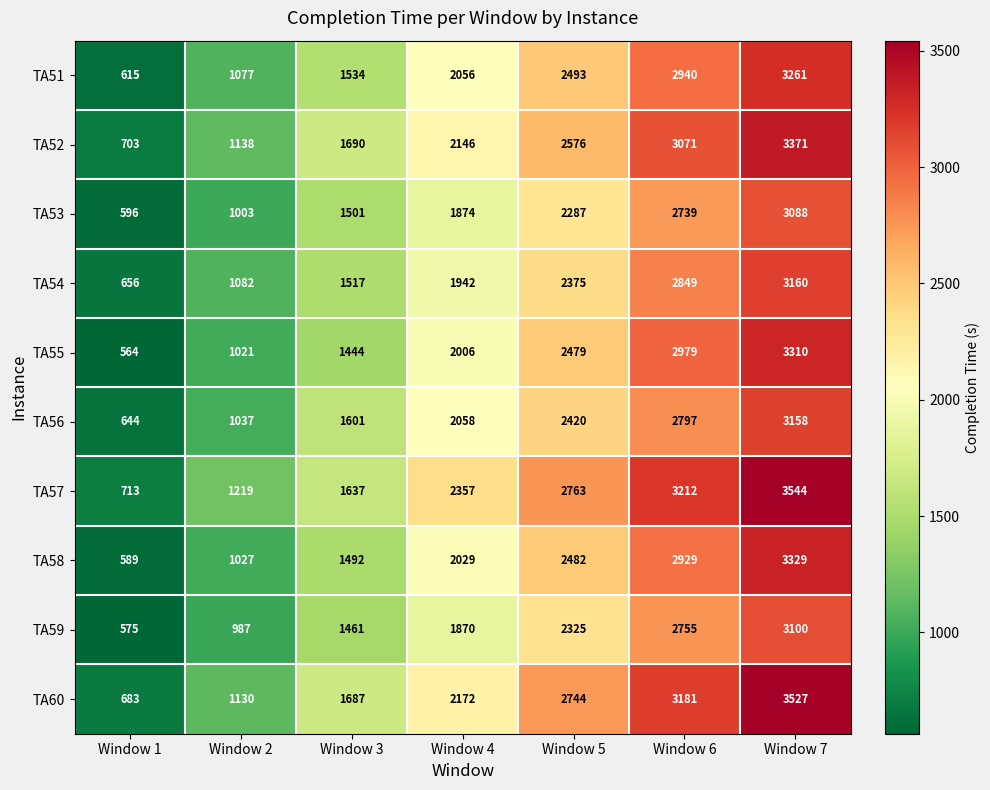

List the series in order of their peak value, highest first.

TA57, TA60, TA52, TA58, TA55, TA51, TA54, TA56, TA59, TA53